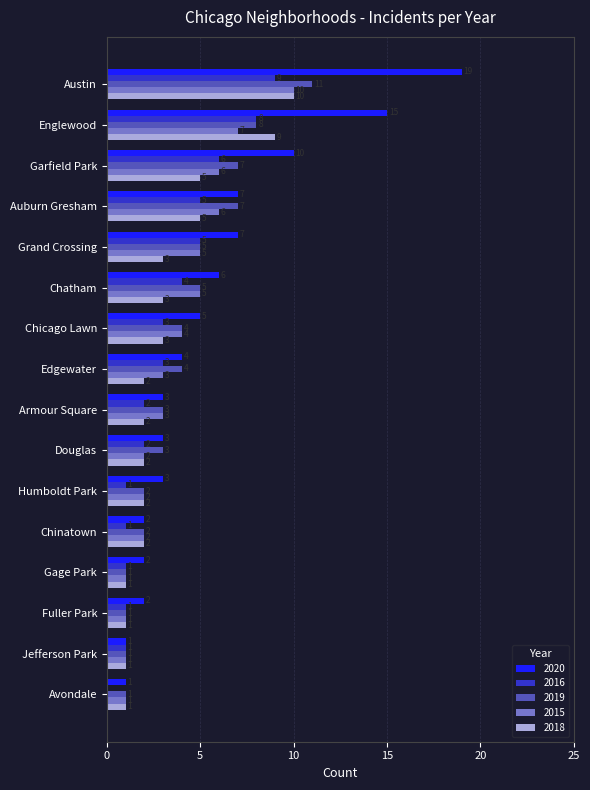

Is it true that 2020 equals 2 at Edgewater?

False